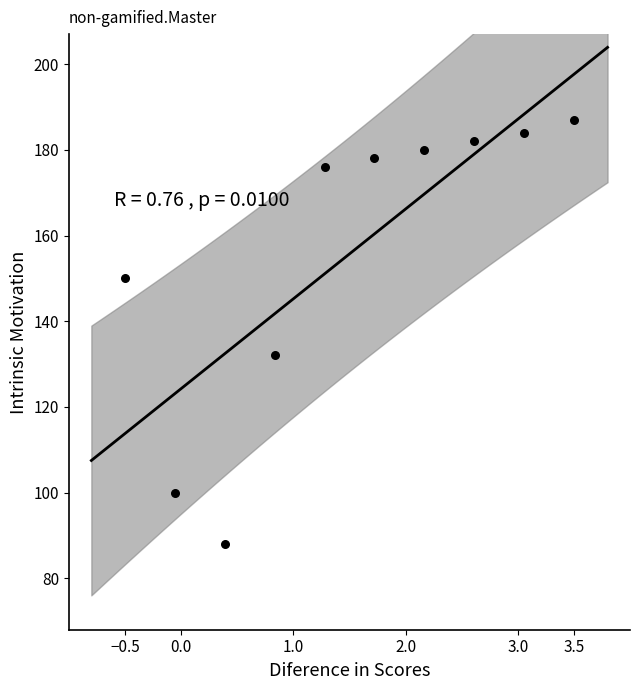

What Y value in the scatter plot is closest to 137?

132